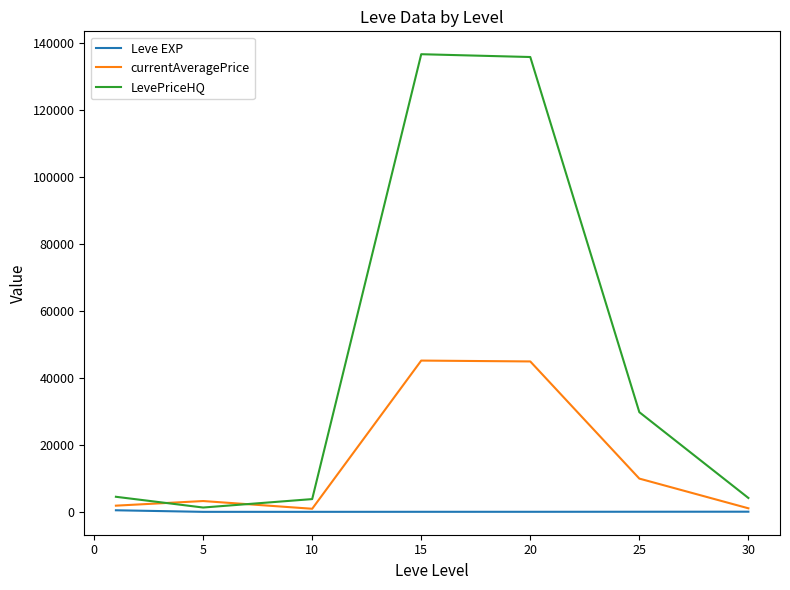

List the series in order of their overall mean, lowest first.

Leve EXP, currentAveragePrice, LevePriceHQ